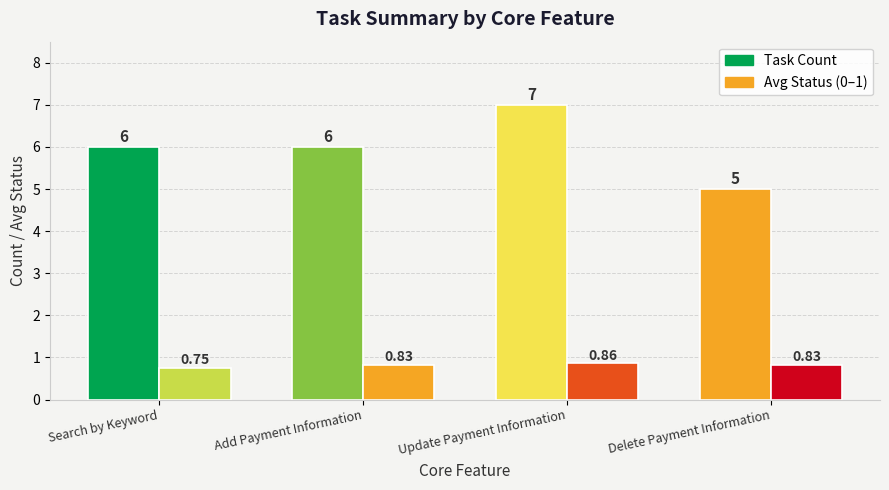

Which has a higher value, Search by Keyword or Delete Payment Information?

Search by Keyword